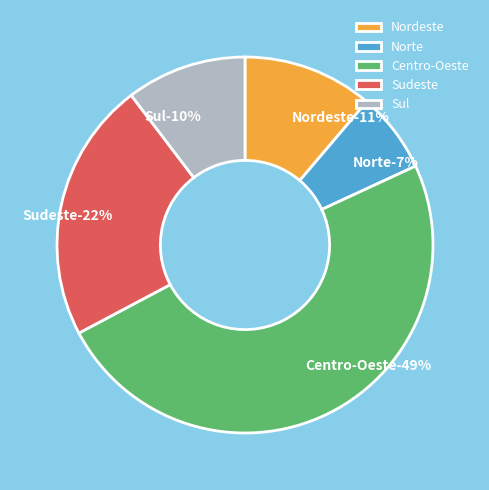

How much of the chart is everything except Nordeste?

88.8%